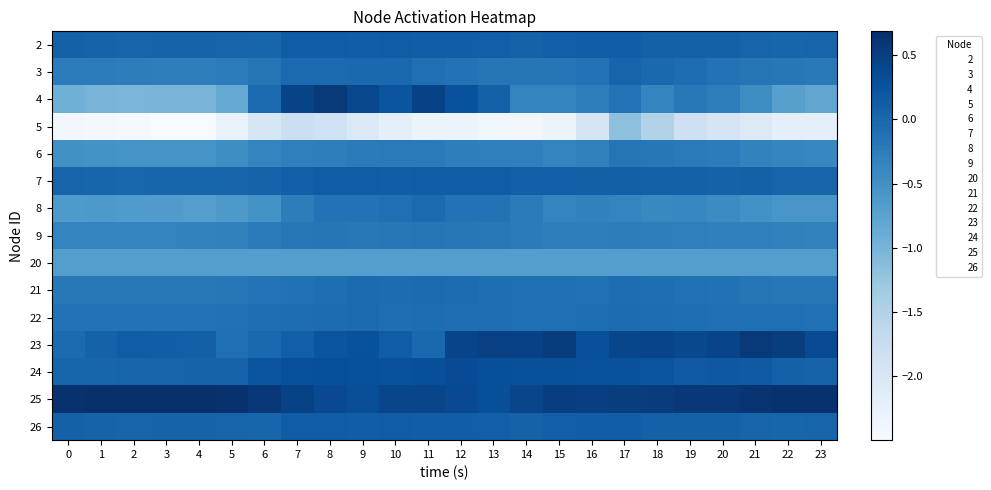

At which category does the chart reach its minimum across all series?

4